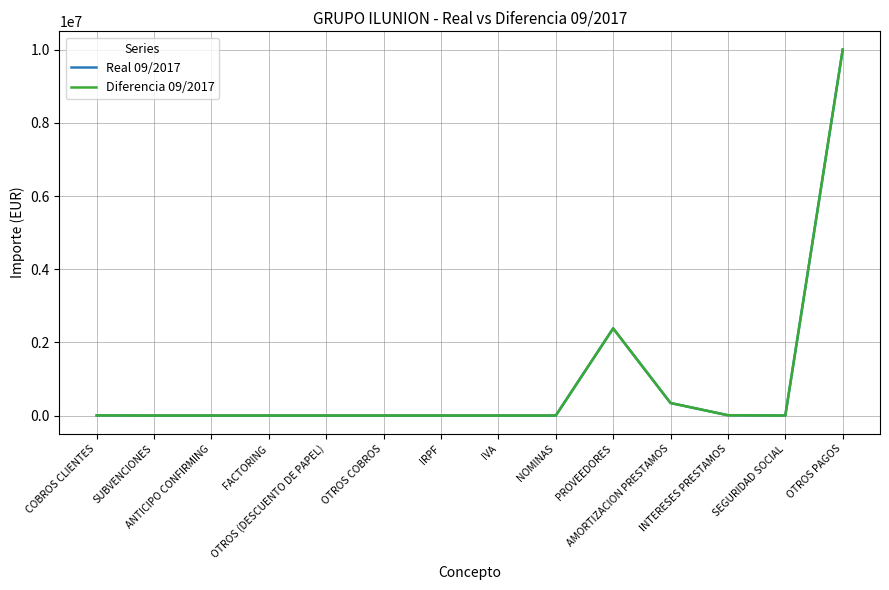

The value of Diferencia 09/2017 at IVA is 0.0. True or false?

True